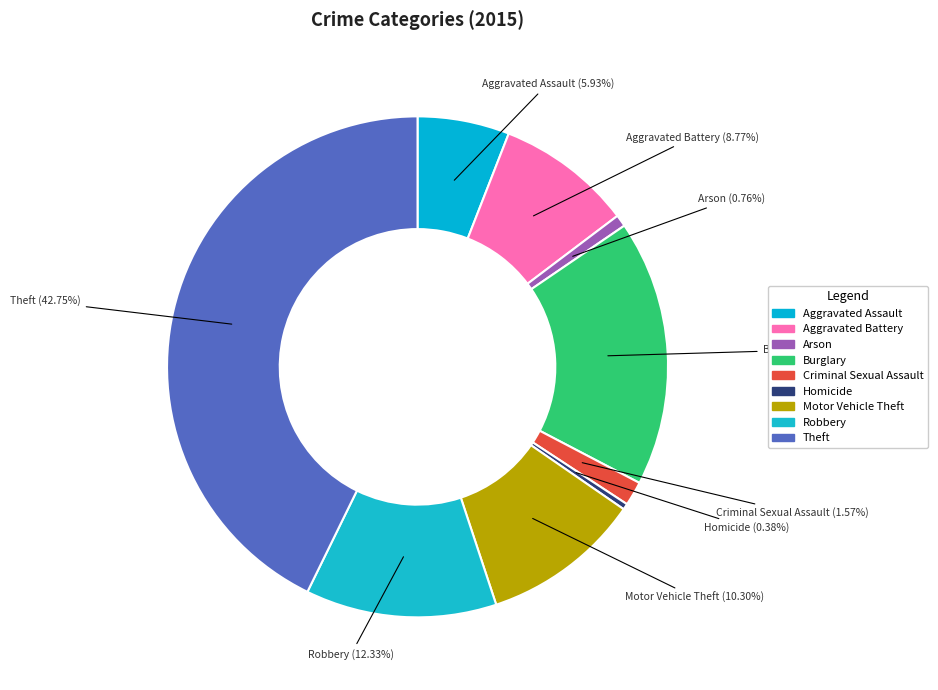

Does Aggravated Battery represent more than half of the total?

No